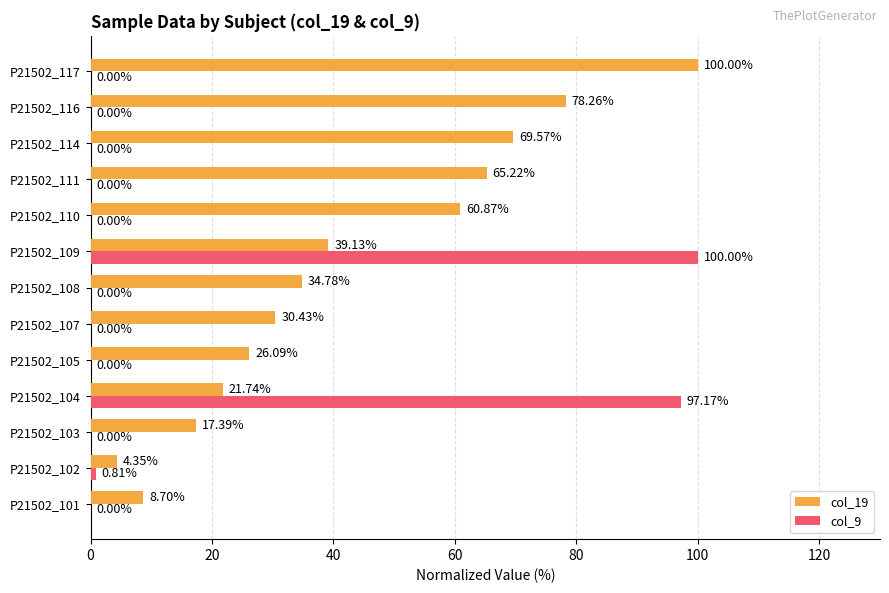

Between P21502_103 and P21502_116, which series saw the biggest shift?

col_19